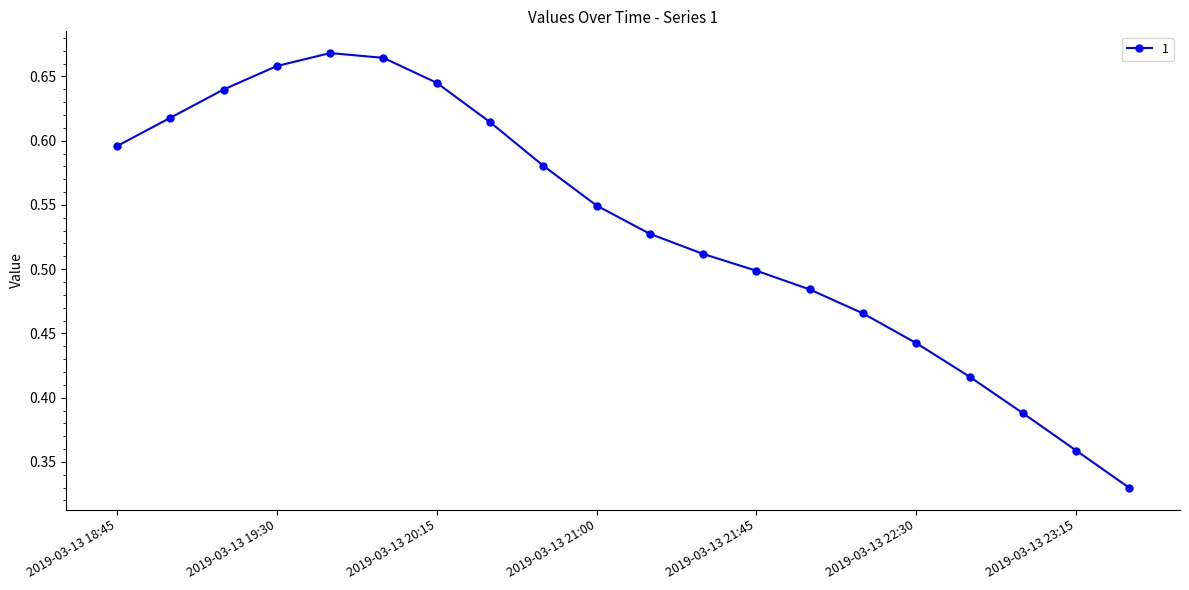

True or false: there are more than 0 points higher than both neighbors.

True